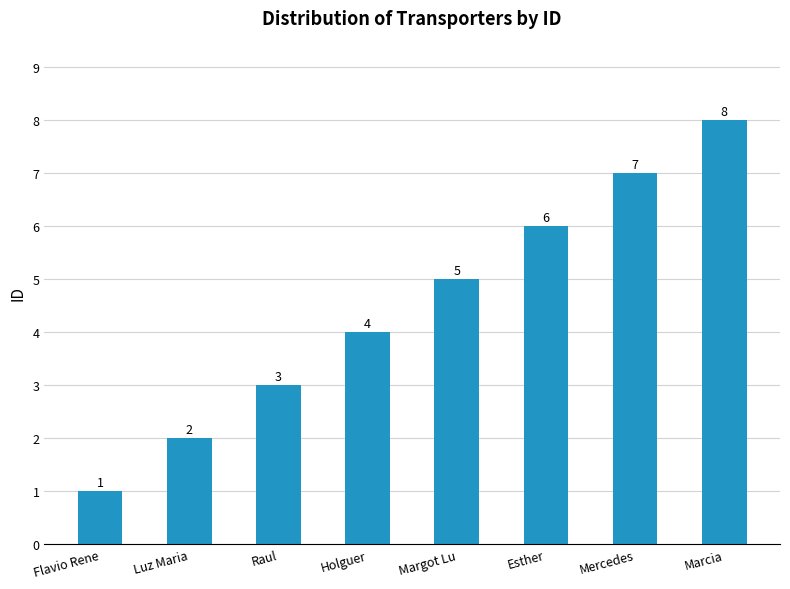

What is the maximum value shown in the chart?

8